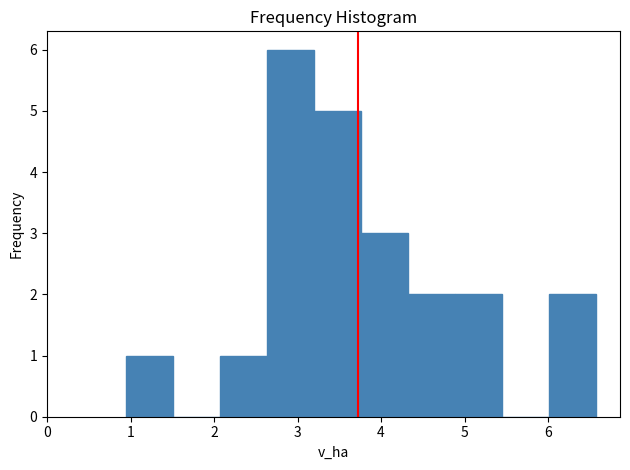

Which range on the x-axis has the tallest bar?

2.6 to 3.2